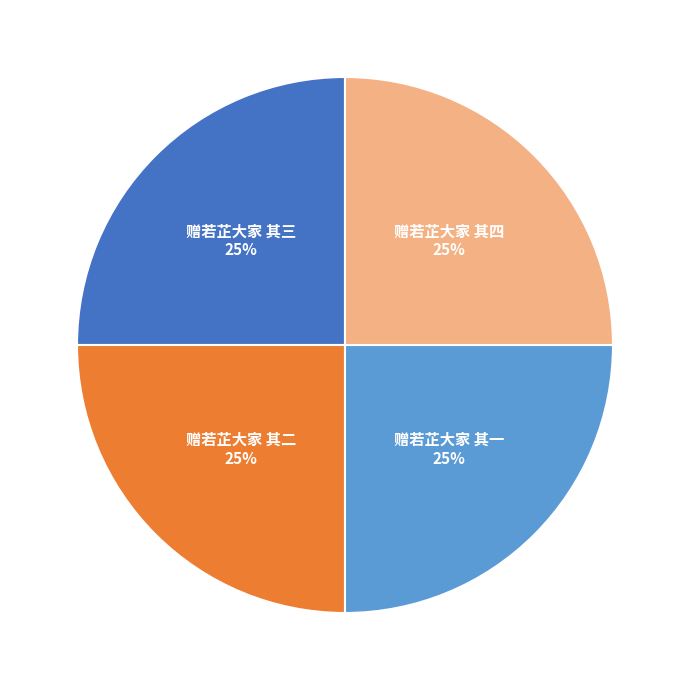

To the nearest percent, what is the average slice percentage?

25%